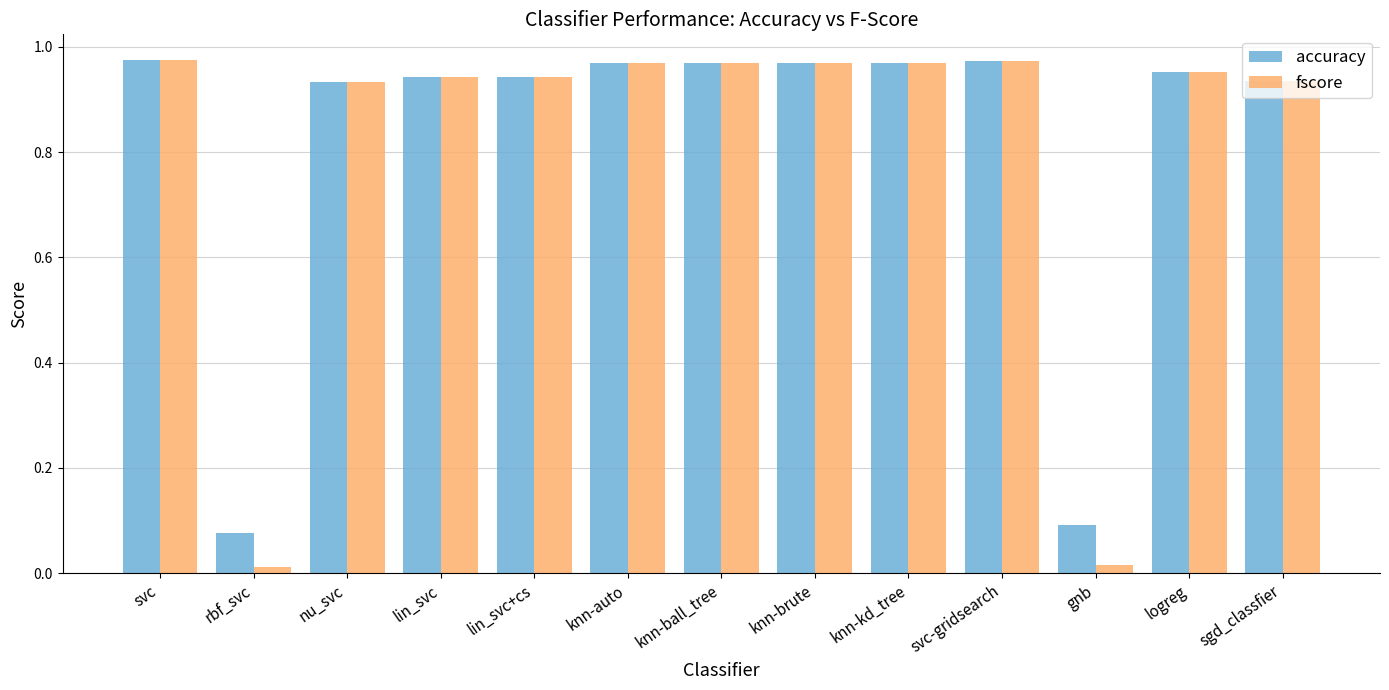

Count the number of data series in this chart.

2